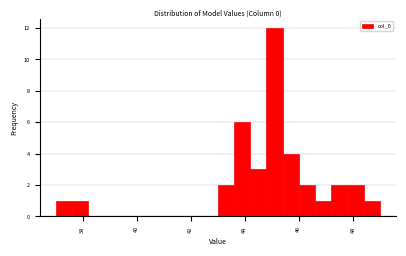

Around what value on the x-axis is the tallest bar? Give the approximate position of its centre, as read against the axis.

45.2